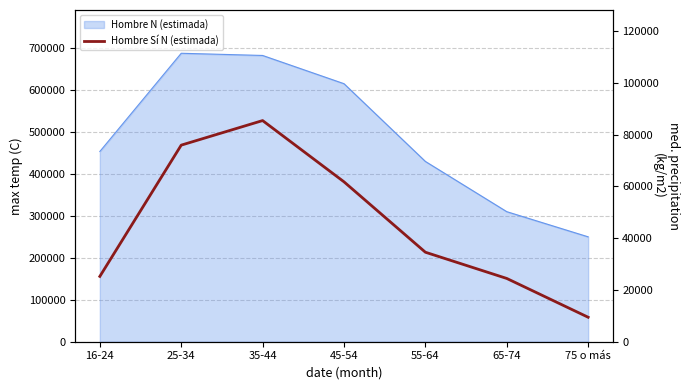

How many values exceed 34552?

3